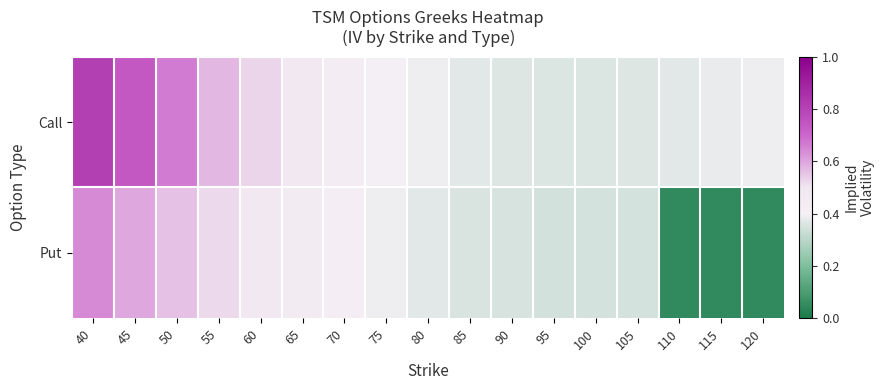

At which category is the sum across all series the highest?

40